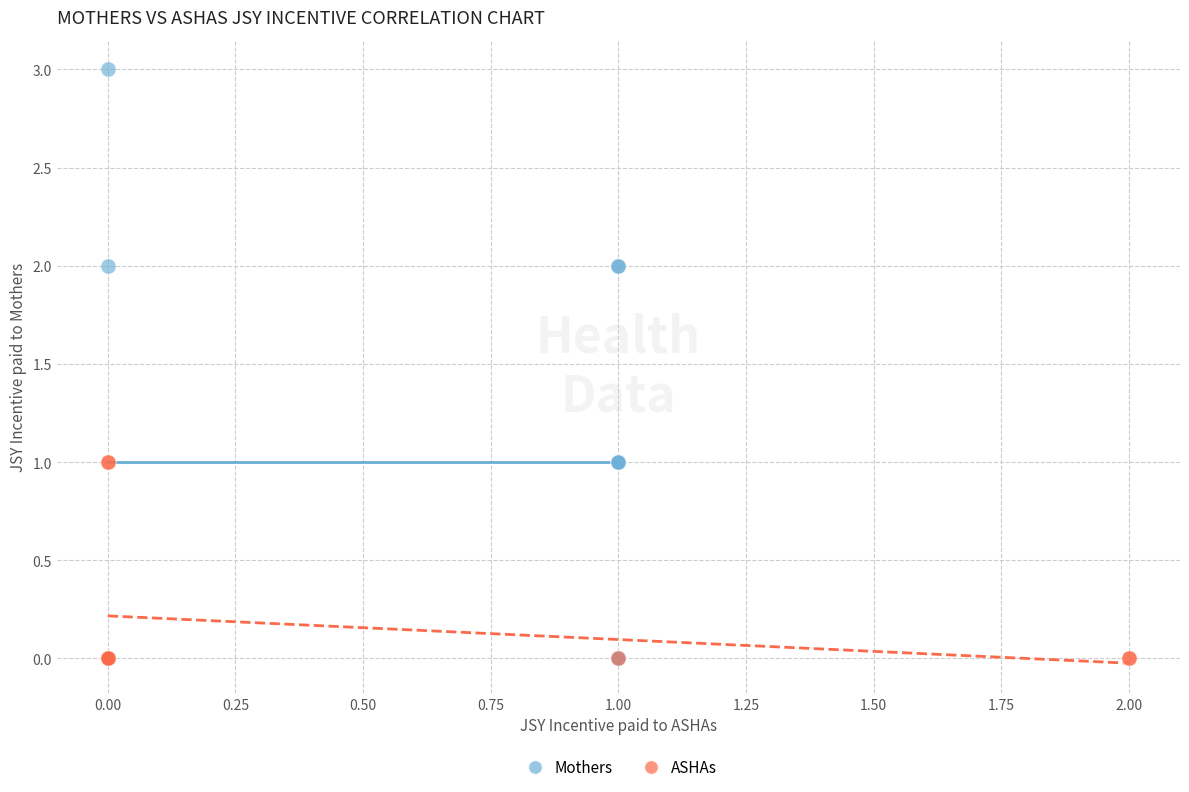

Which series contains the highest Y value?

Mothers